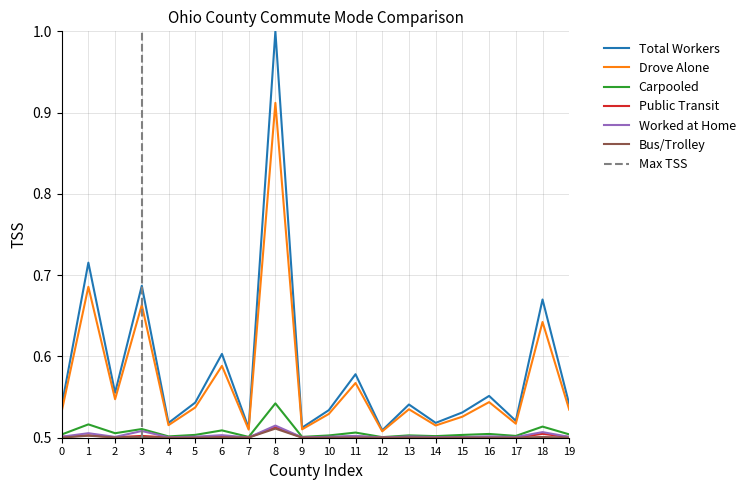

List the series in order of their peak value, lowest first.

B08301_010E, B08301_019E, B08301_021E, B08301_004E, B08301_003E, B08301_001E